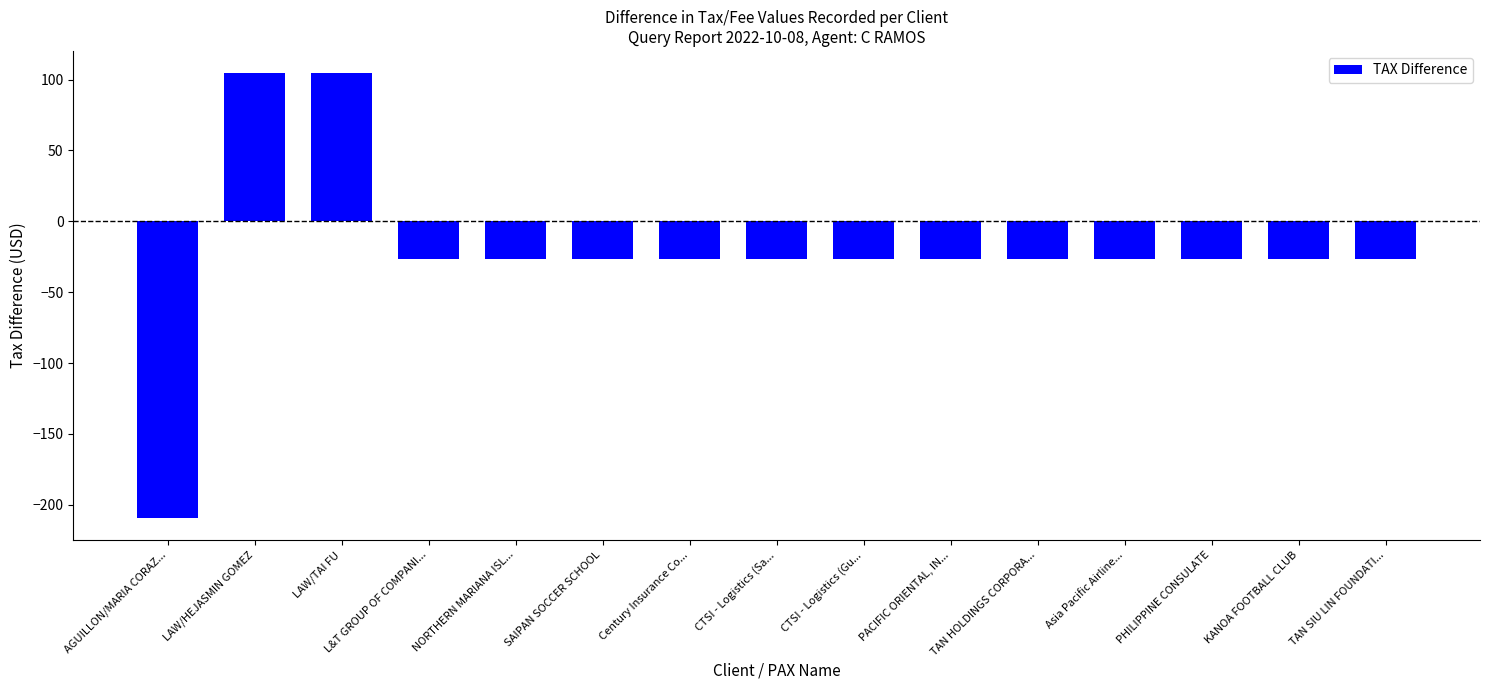

What is the sum of all values?

-320.2